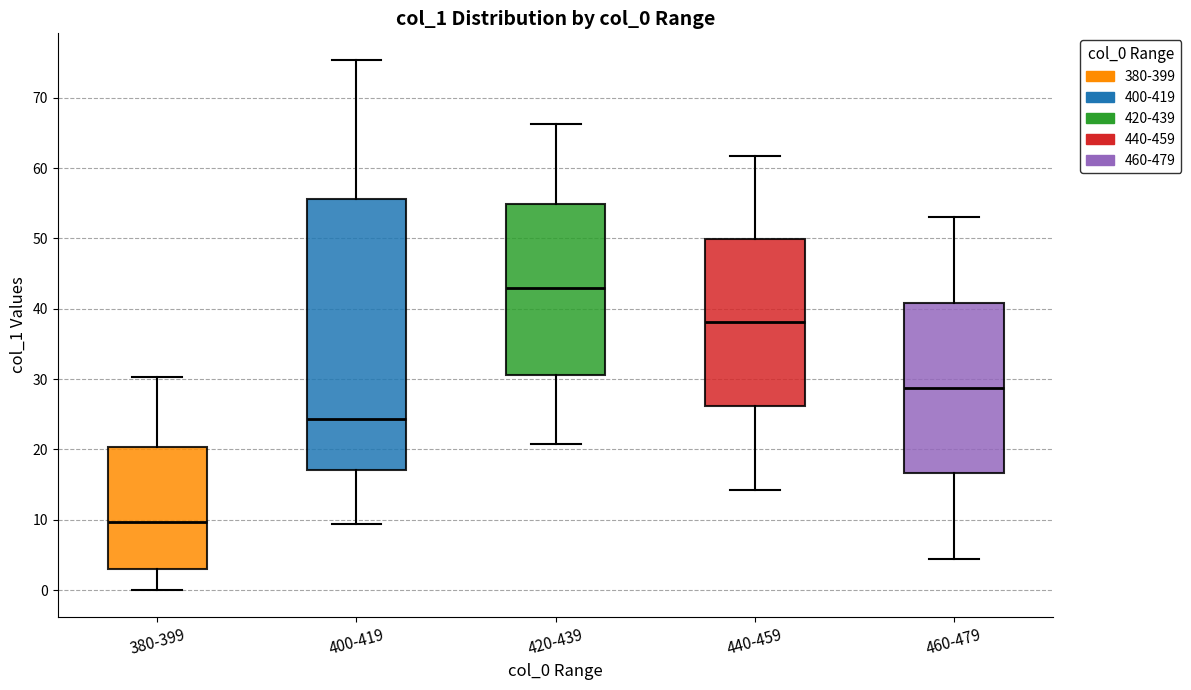

Which box's median line is the highest?

420-439